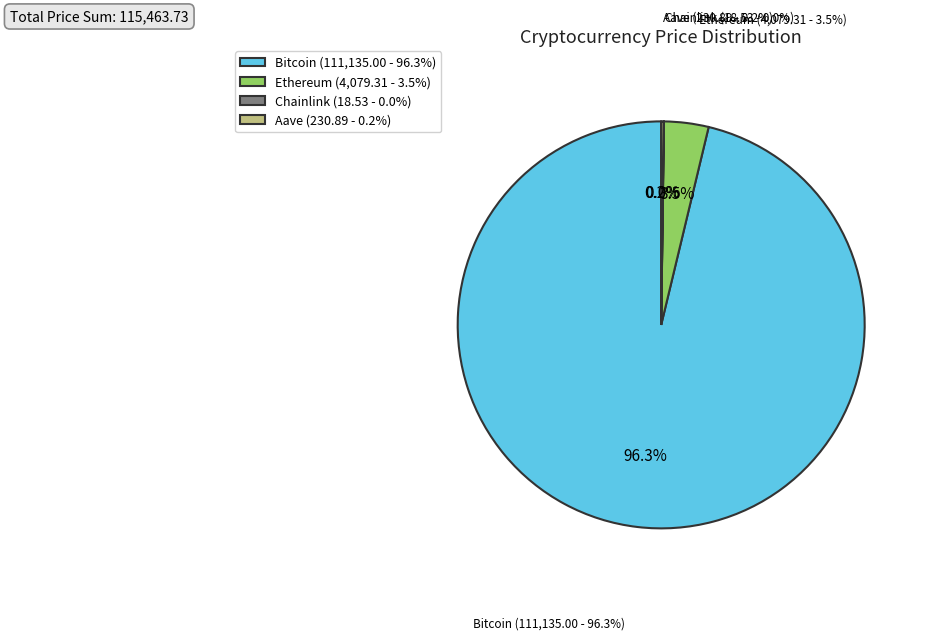

To the nearest percent, what is the difference between the largest and smallest slice percentages?

96%